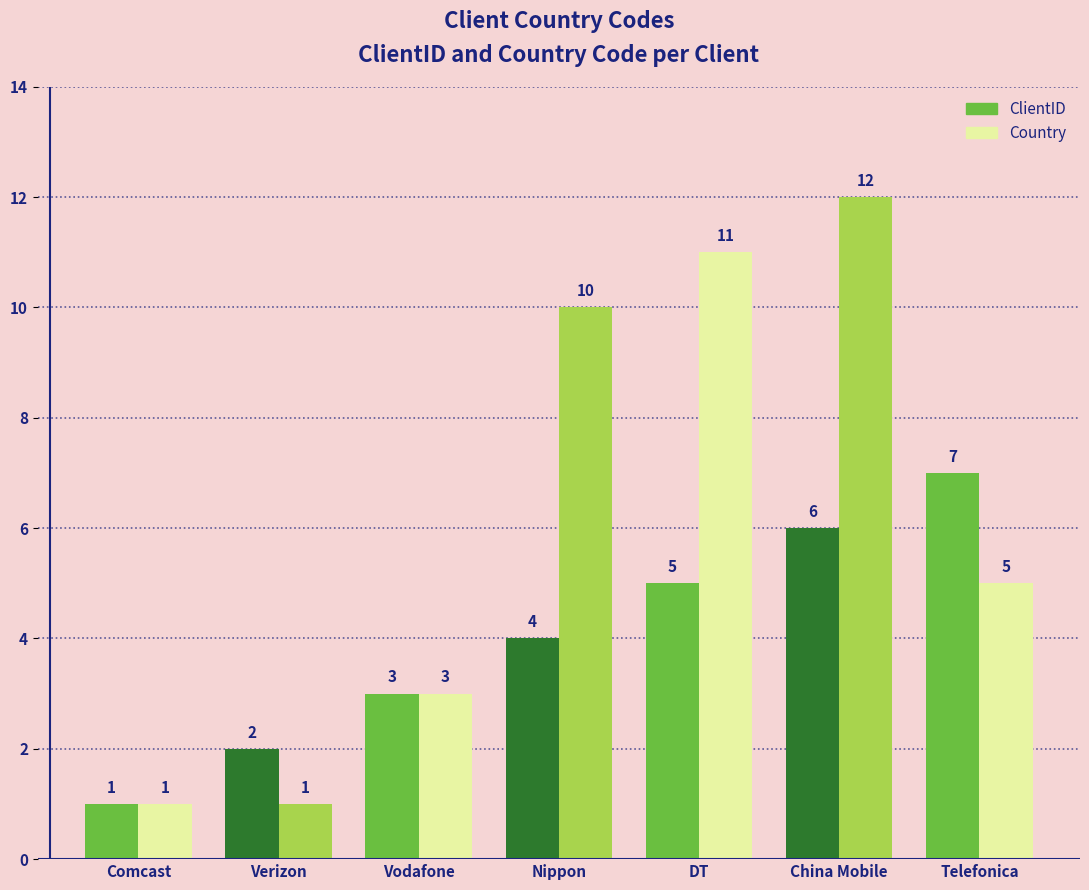

Reading left to right, transcribe all the data shown in this chart.

ClientID: 1	2	3	4	5	6	7
Country: 1	1	3	10	11	12	5